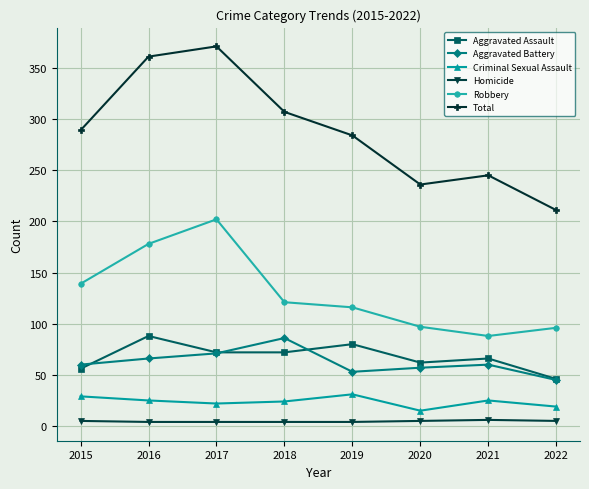

The Robbery series shows 125 at 2017. True or false?

False